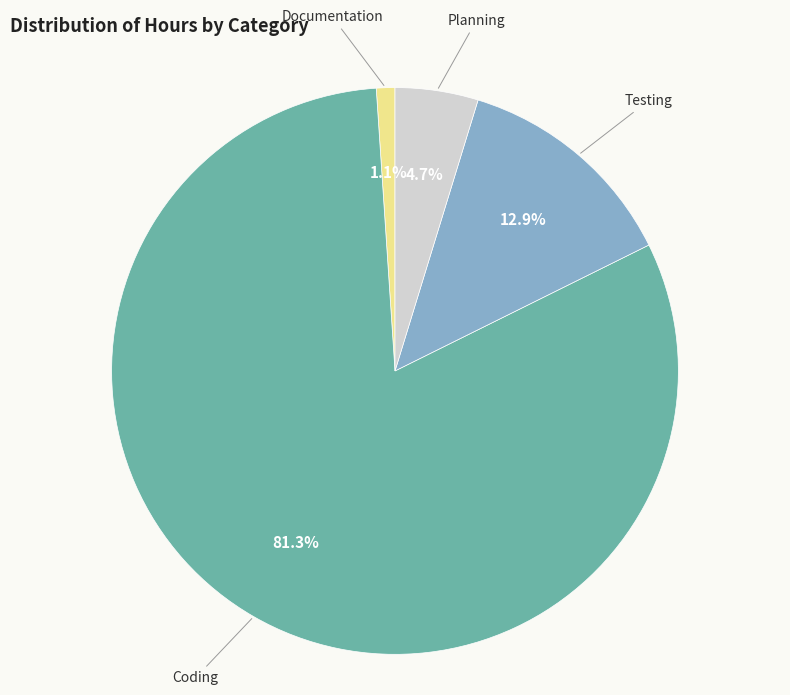

How many slices are in this pie chart?

4